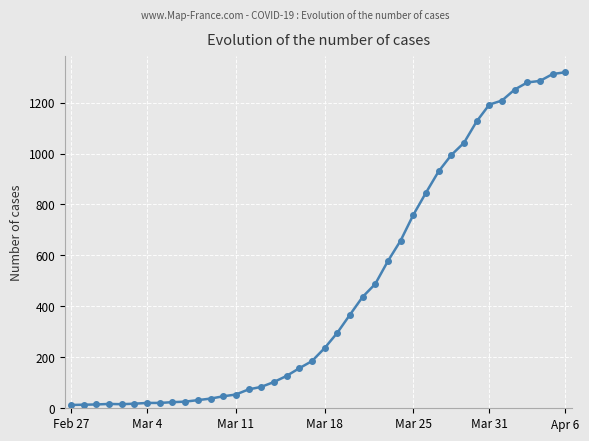

What is the maximum value shown in the chart?

1319